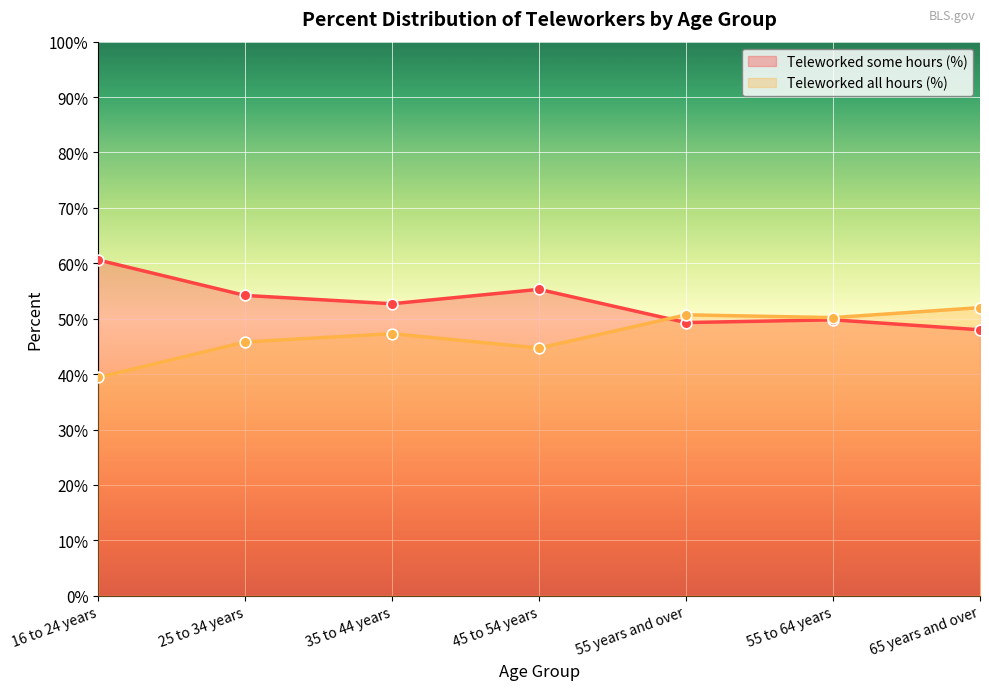

At how many categories does at least one series exceed 47?

7